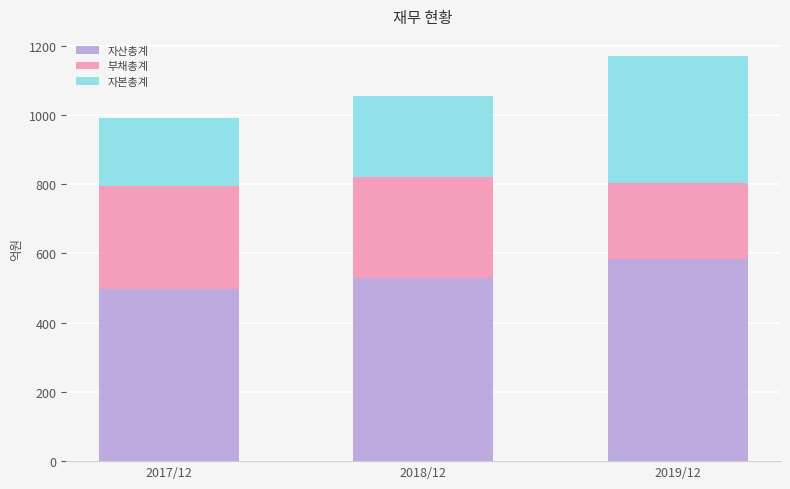

Reading left to right, what are the values for 자산총계?

496	528	585